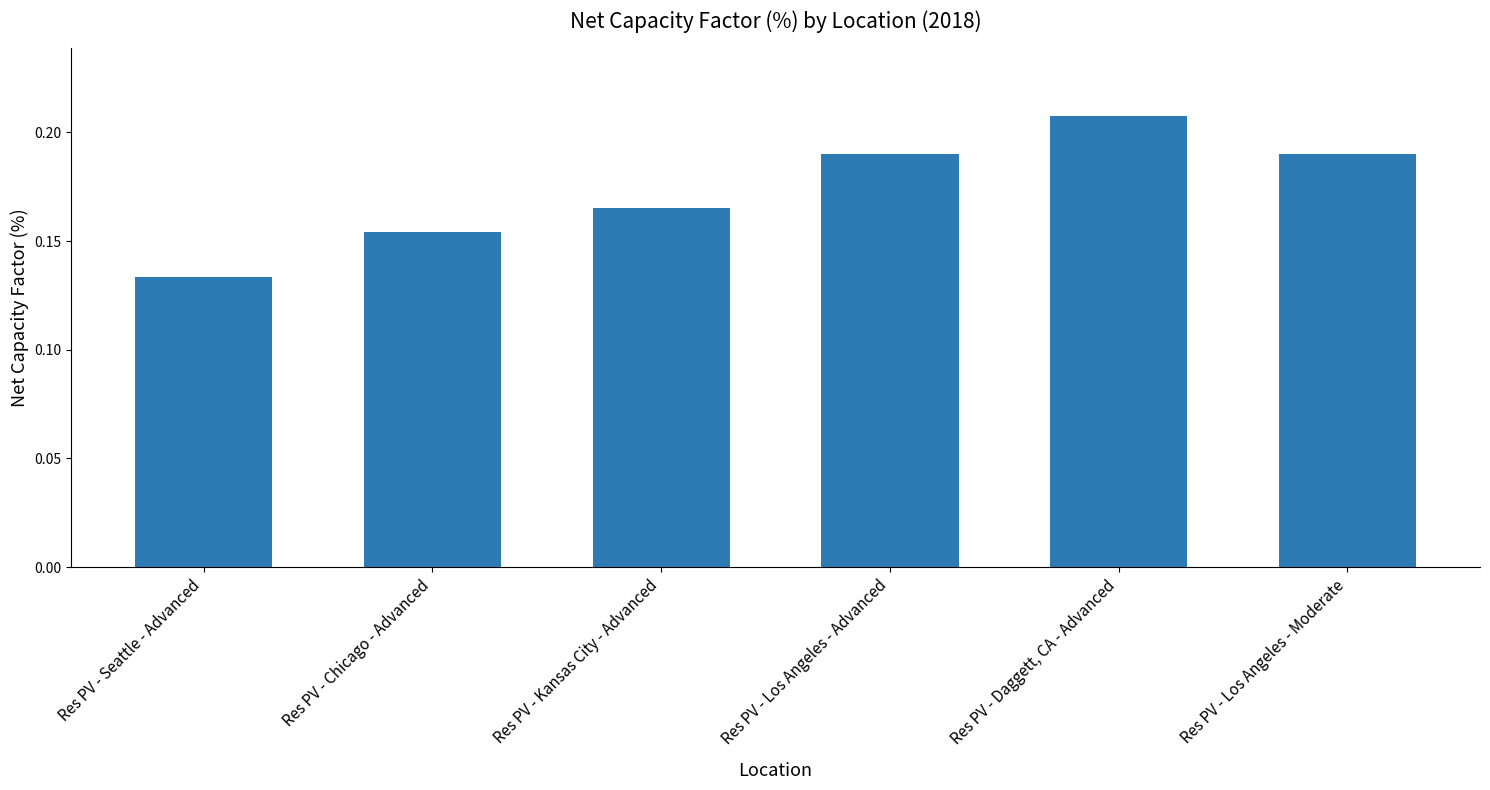

How many values are between 0 and 1?

6